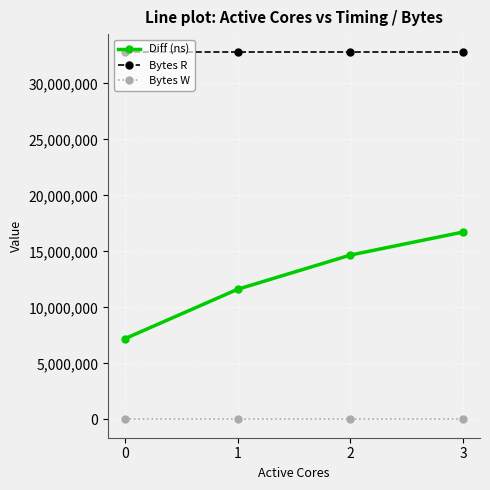

Count the number of data series in this chart.

3